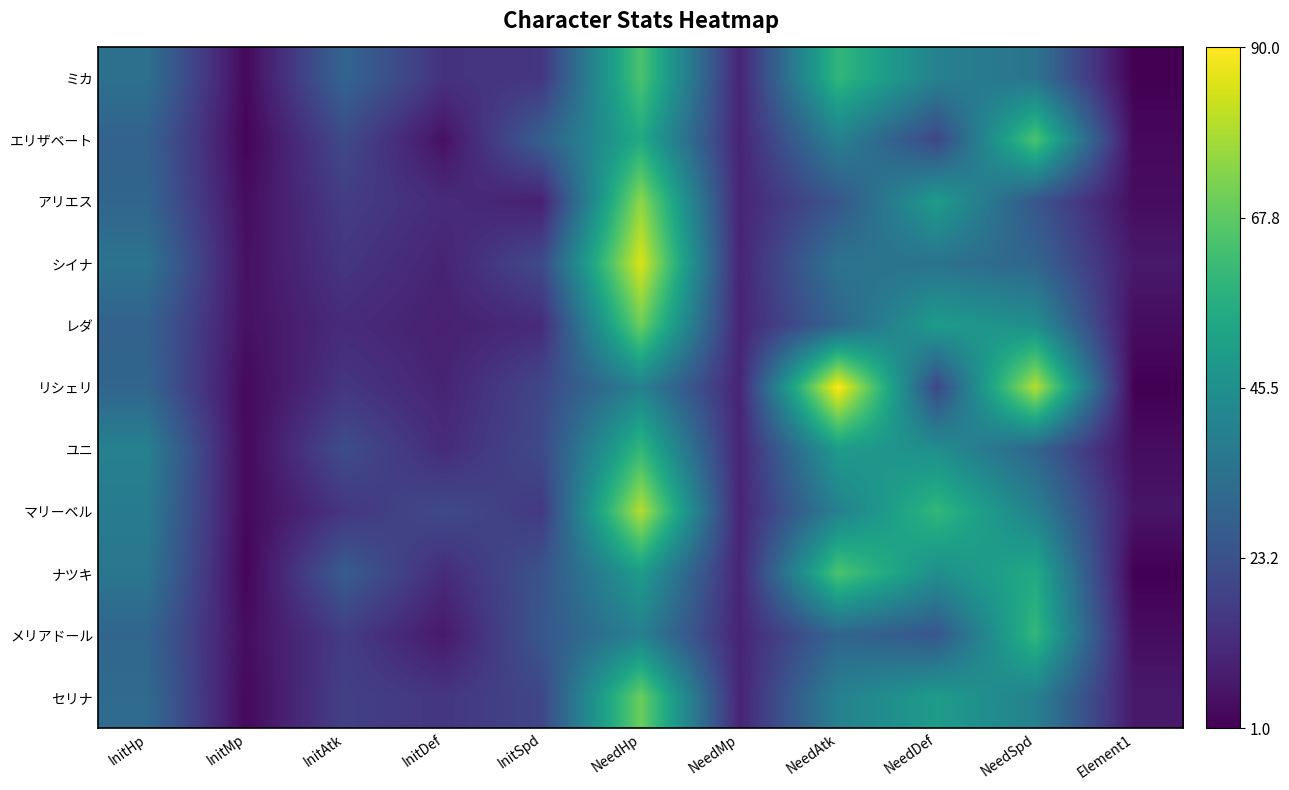

Between InitHp and NeedAtk, which series saw the biggest shift?

リシェリ